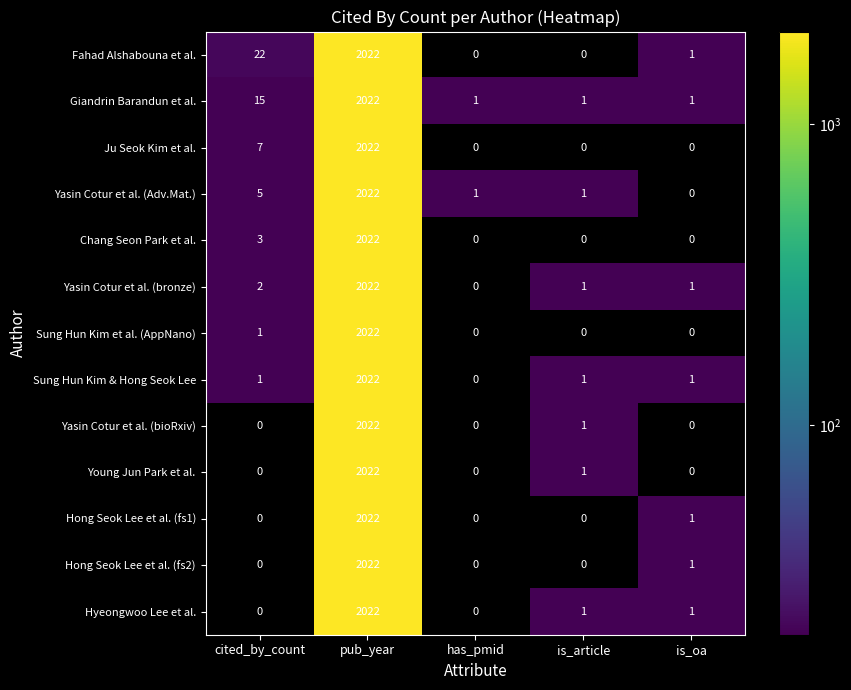

At which category is the sum across all series the highest?

pub_year